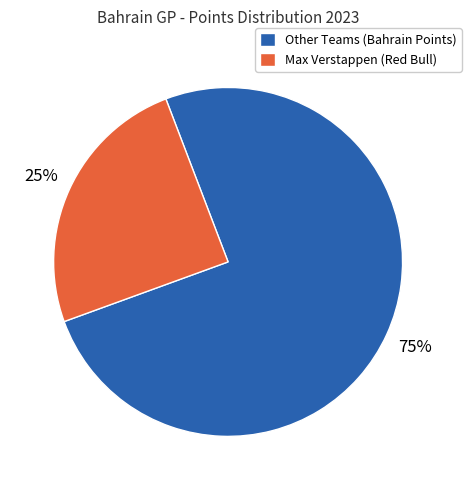

What is the ratio of the value at Max Verstappen (Red Bull) to the value at Other Teams (Bahrain Points)?

0.3